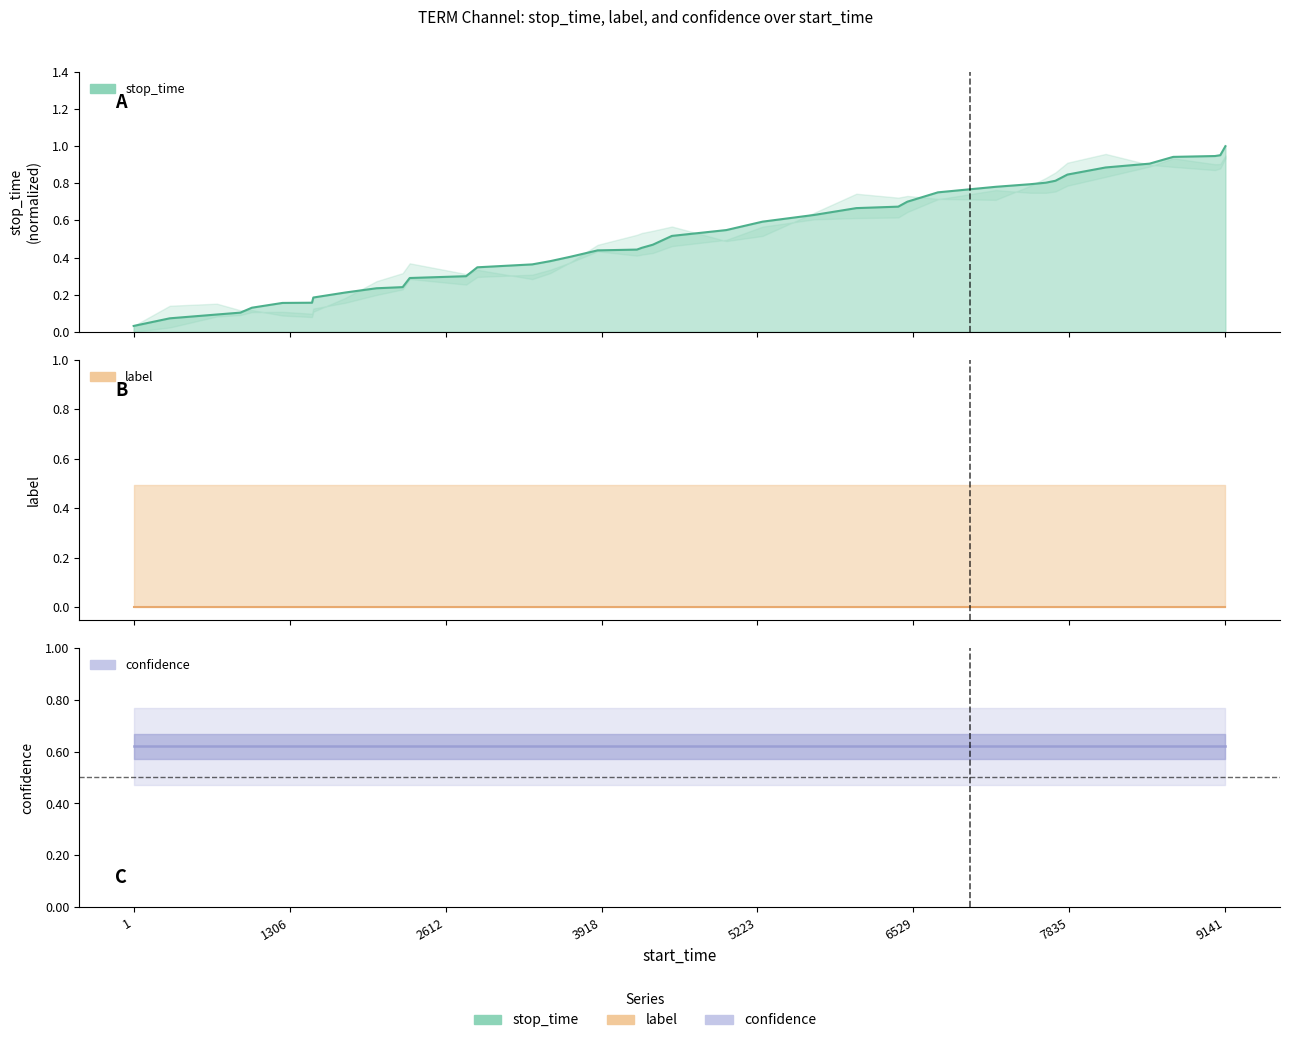

List the series in order of their overall mean, lowest first.

label, stop_time, confidence